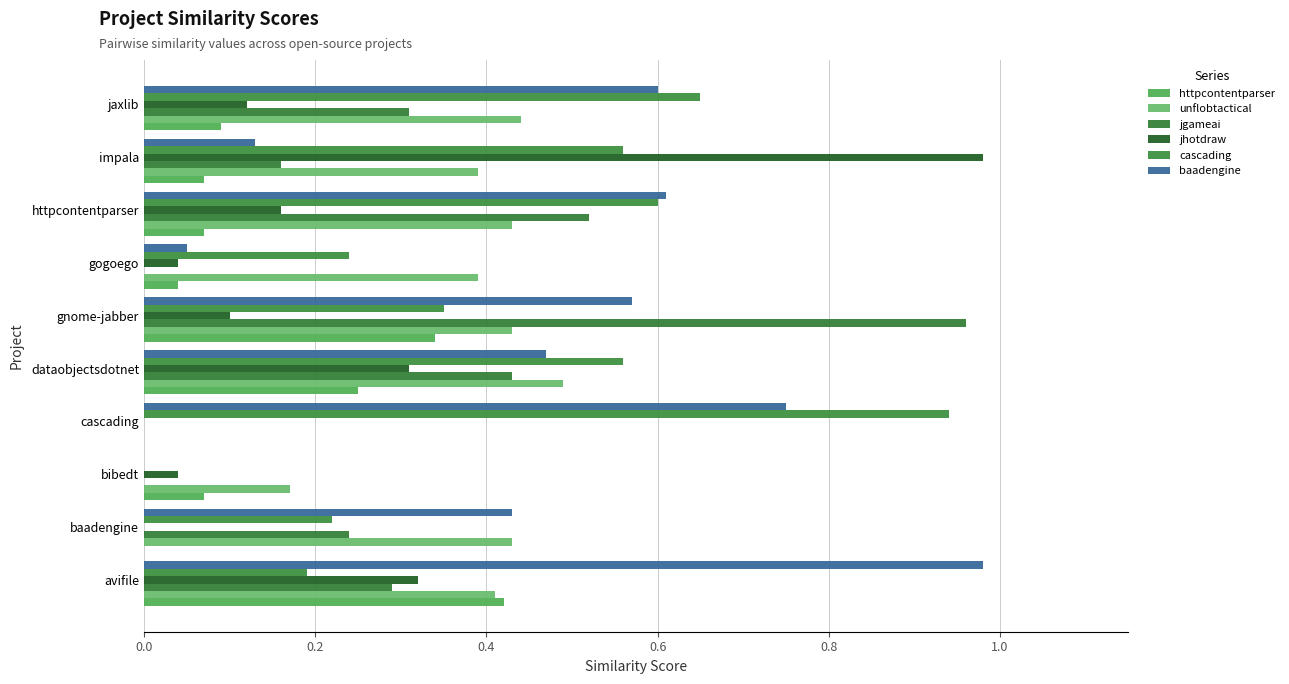

What is the maximum value for baadengine?

1.0